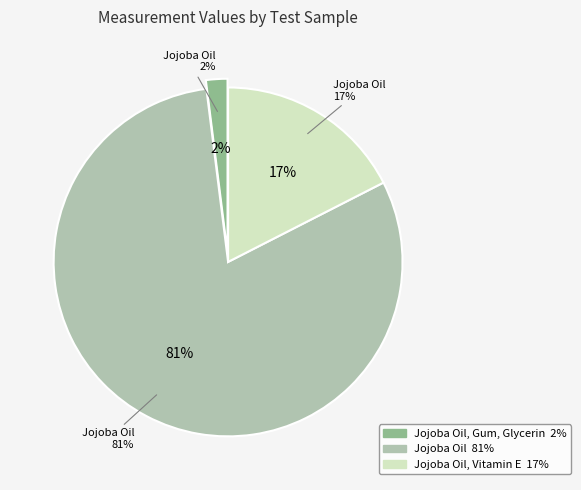

Is Jojoba Oil, Gum, Glycerin the majority of the pie?

No